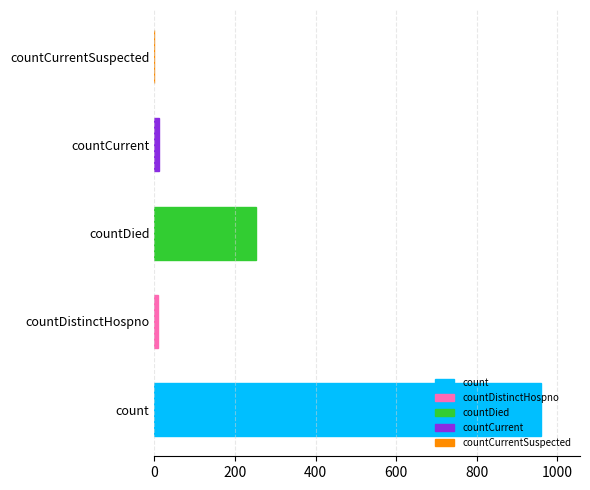

Which has a higher value, countCurrentSuspected or count?

count